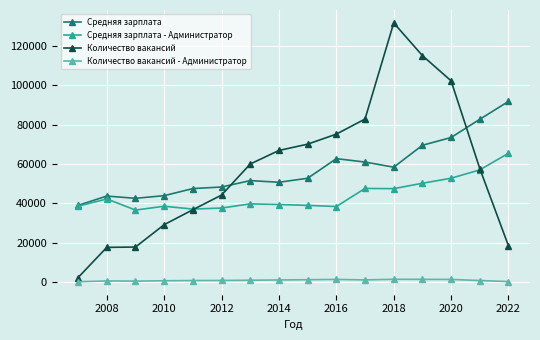

What is the greatest value displayed?

131701